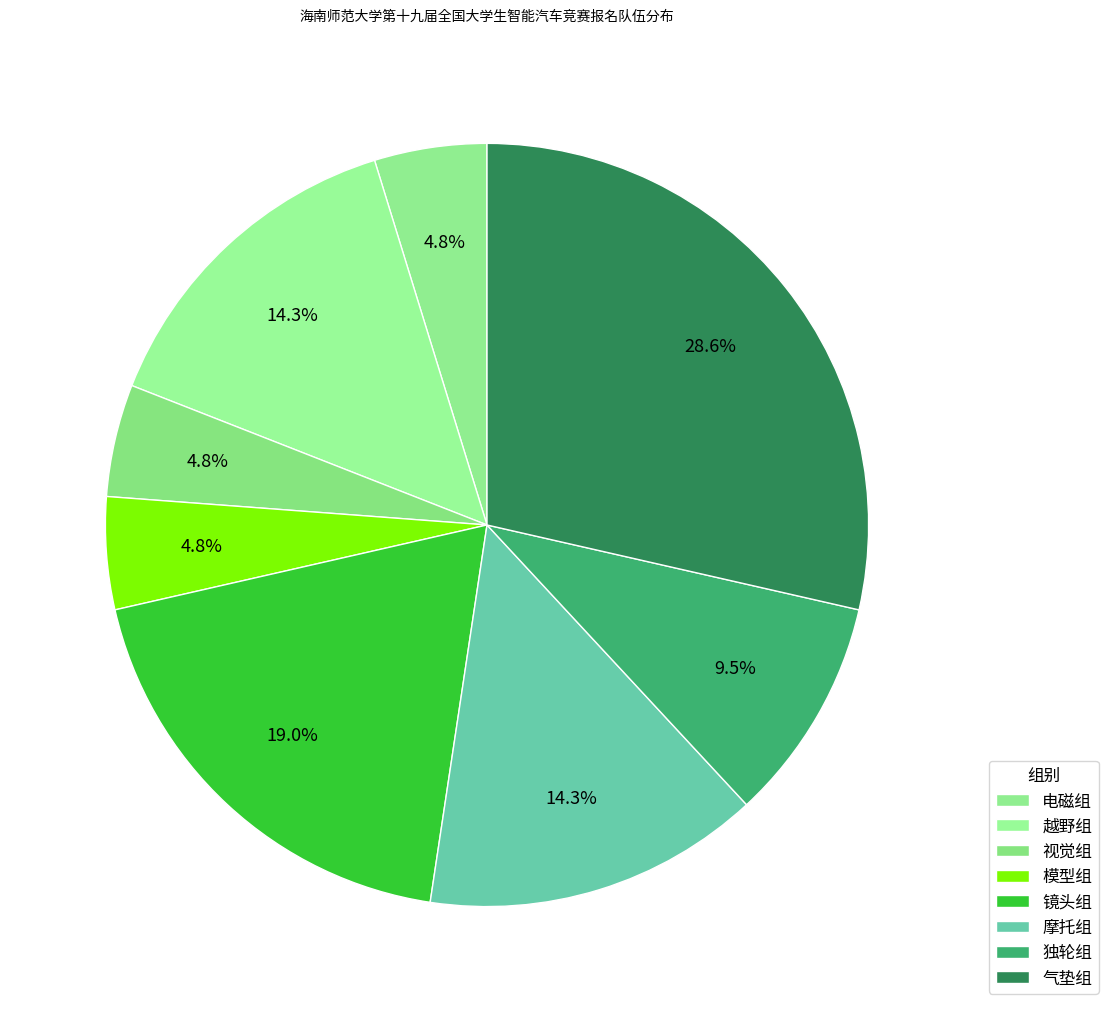

To the nearest percent, what percentage of the pie is 视觉组?

5%